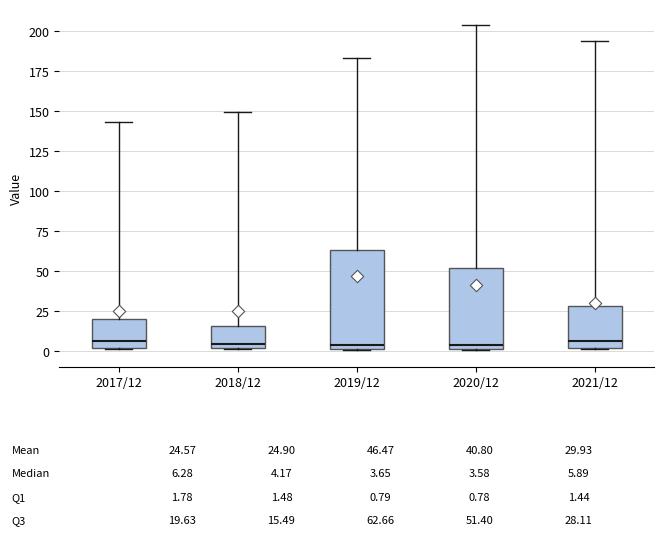

Which box is the tallest, from its lower edge to its upper edge?

2019/12